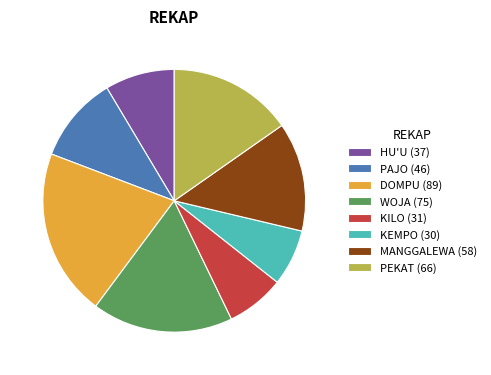

Do KEMPO (30) and PAJO (46) together represent more than half of the pie?

No